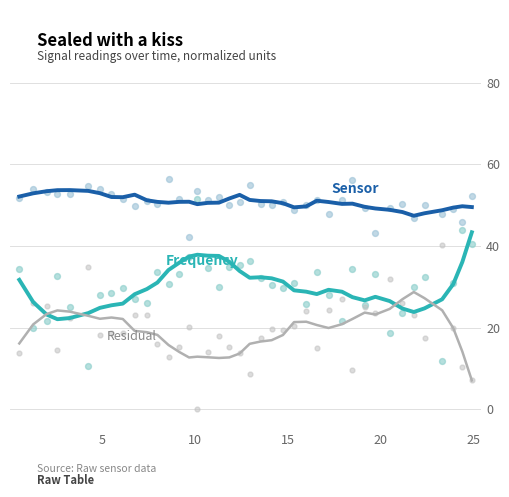

Which series has the widest spread of Y values?

Residual